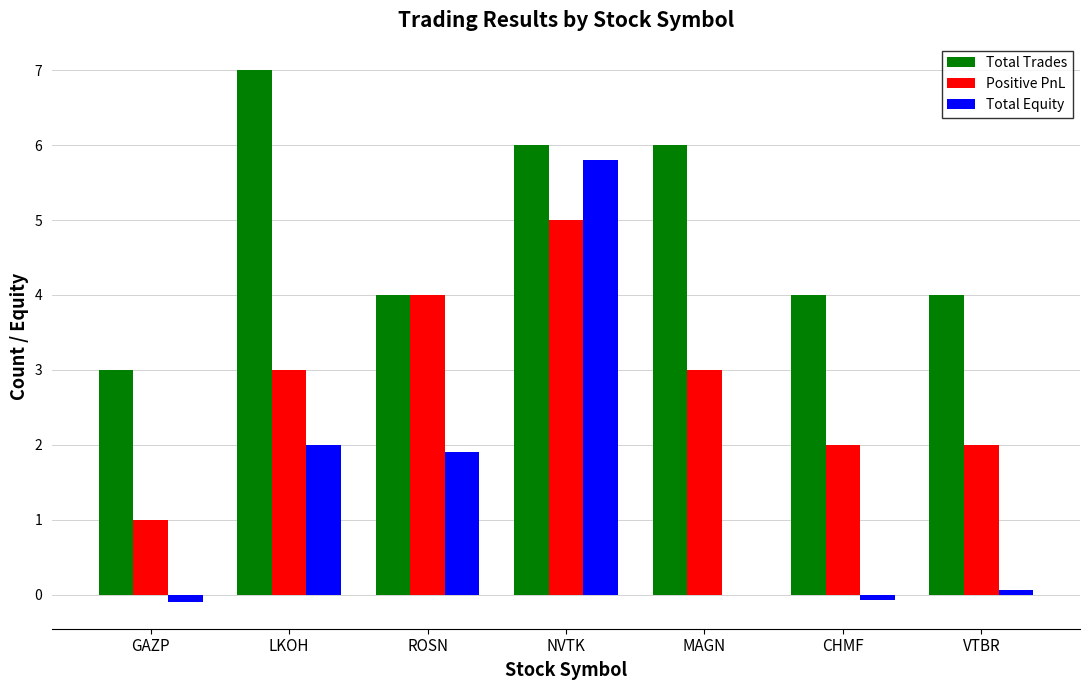

Reading left to right, what are all the values shown in this chart?

Total Trades: 3.0	7.0	4.0	6.0	6.0	4.0	4.0
Positive PnL: 1.0	3.0	4.0	5.0	3.0	2.0	2.0
Total Equity: -0.1	2.0	1.9	5.8	0.0	-0.1	0.1